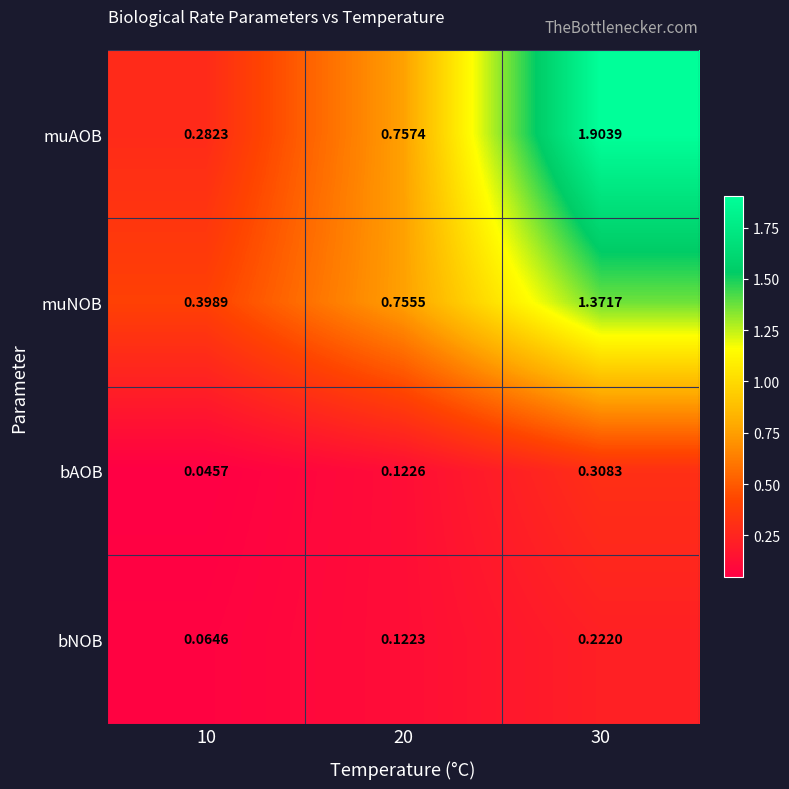

At how many categories does at least one series exceed 0?

3